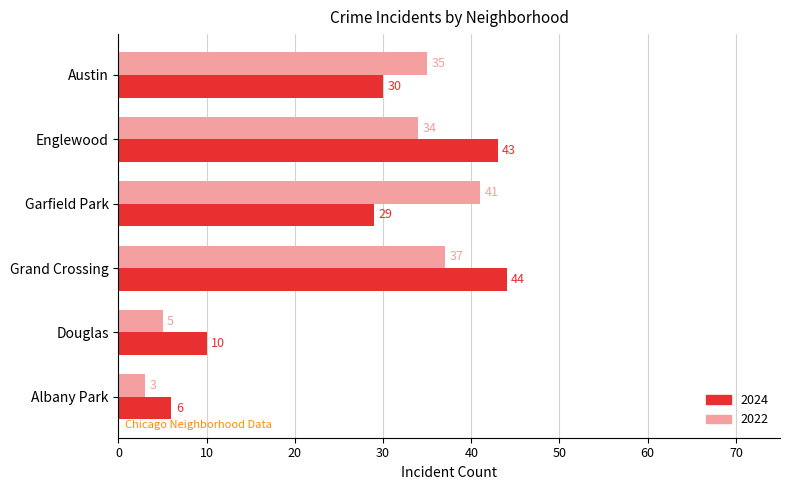

What is the lowest value of the 2022 series?

3